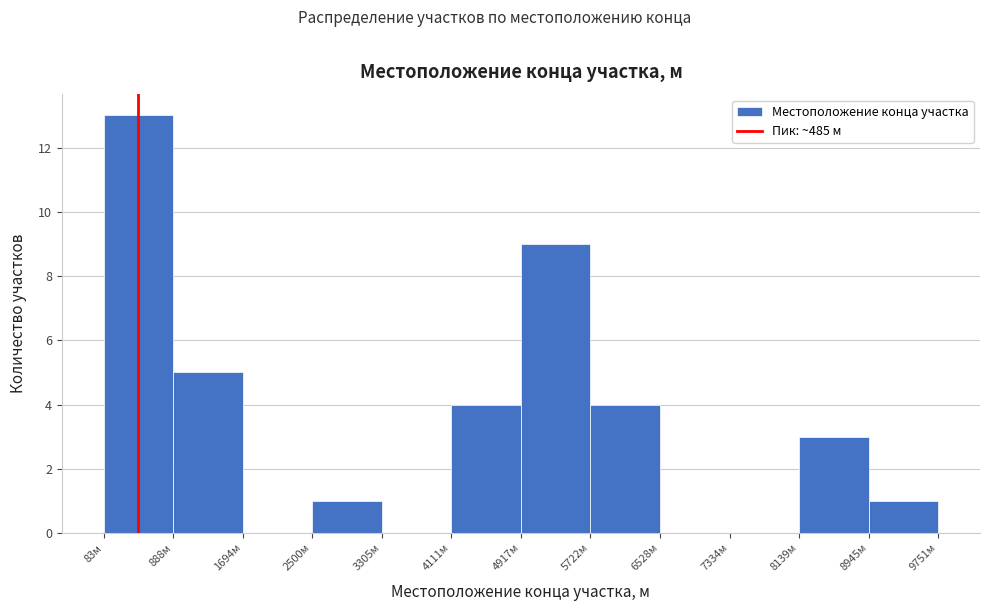

What is the height of the bar covering 2500 to 3300 on the x-axis? Neither the bar edges nor the heights are printed on the chart, so give them approximately, as read against the axes.

1